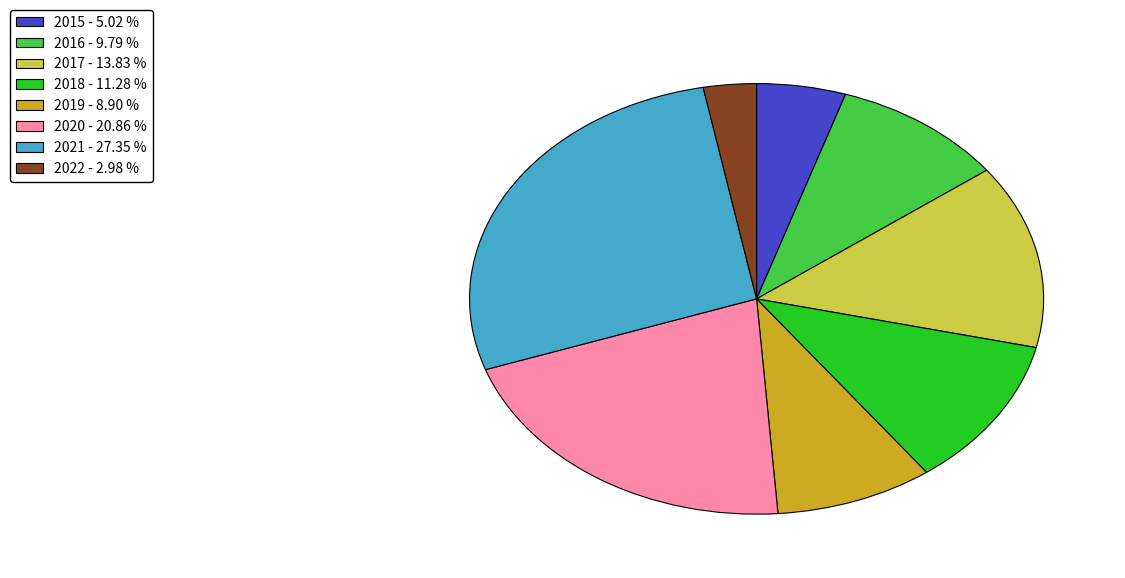

Which category has the smallest portion of the pie?

2022 - 2.98 %